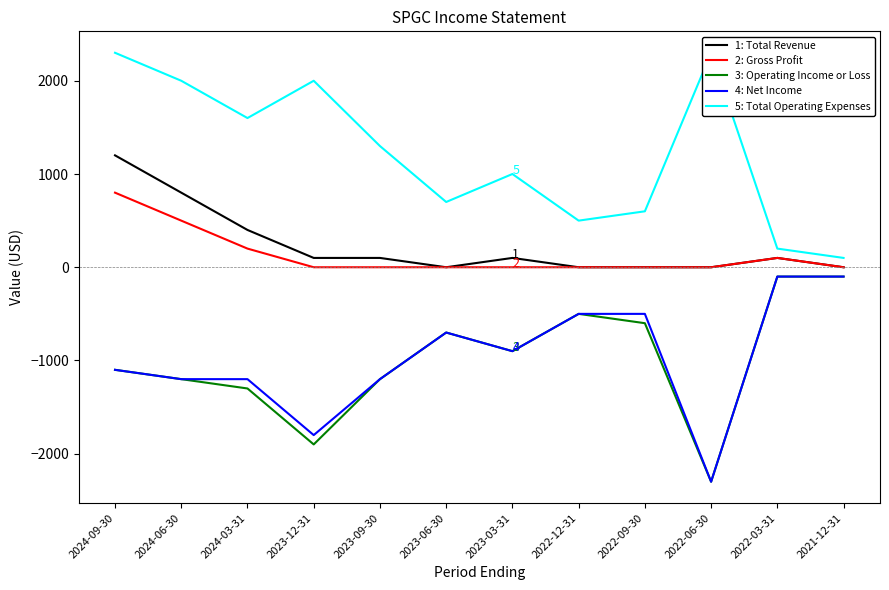

At which category is the sum across all series the highest?

2024-09-30